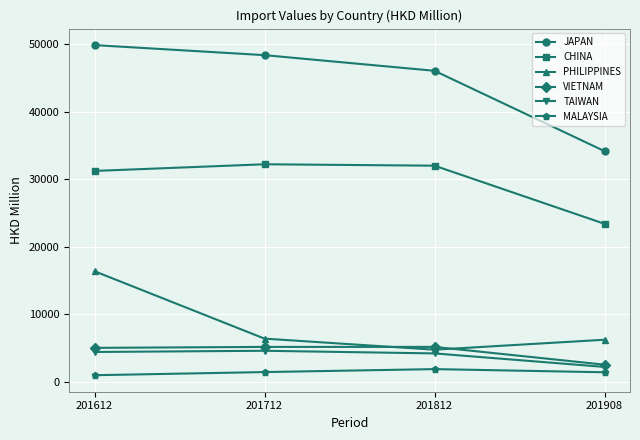

Which series has the largest range (max minus min)?

JAPAN